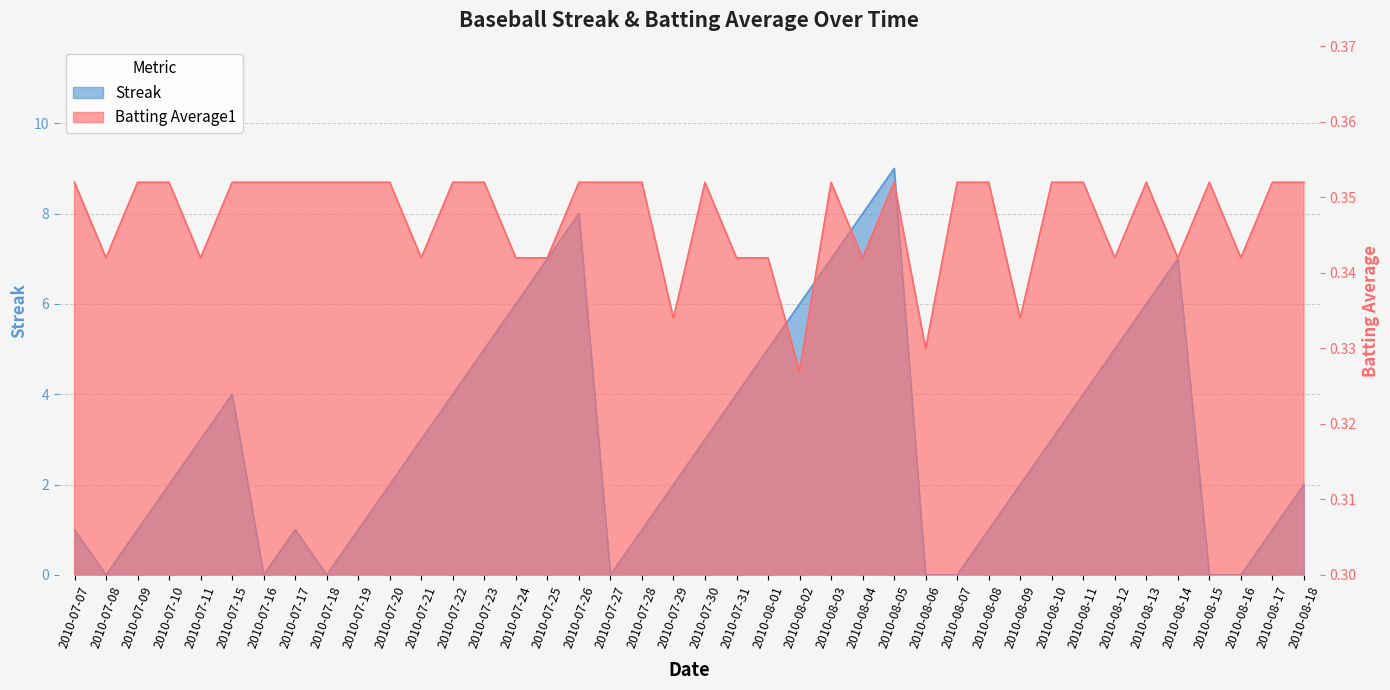

What is the maximum value shown in the chart?

9.0